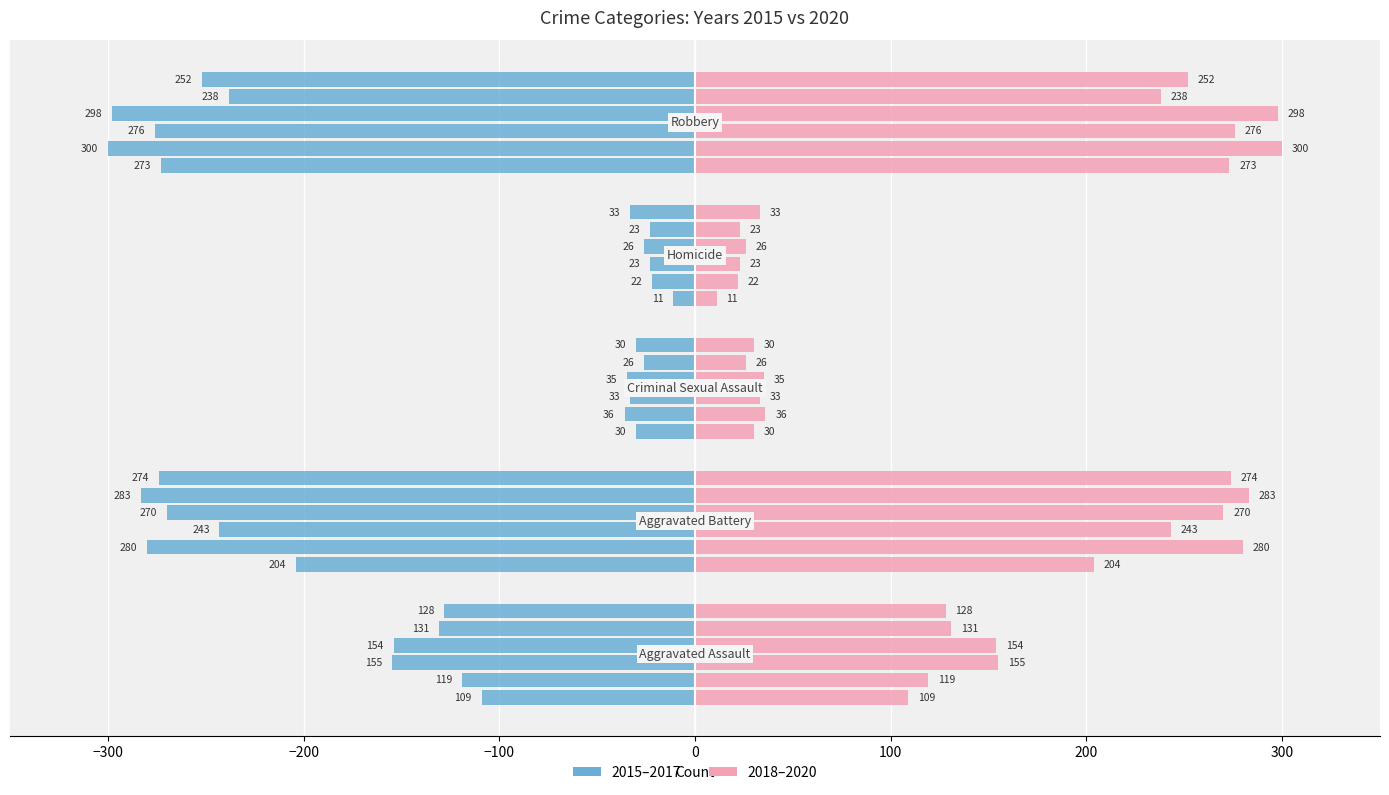

True or false: 2020_2020 has a value of 252 at 0.

True